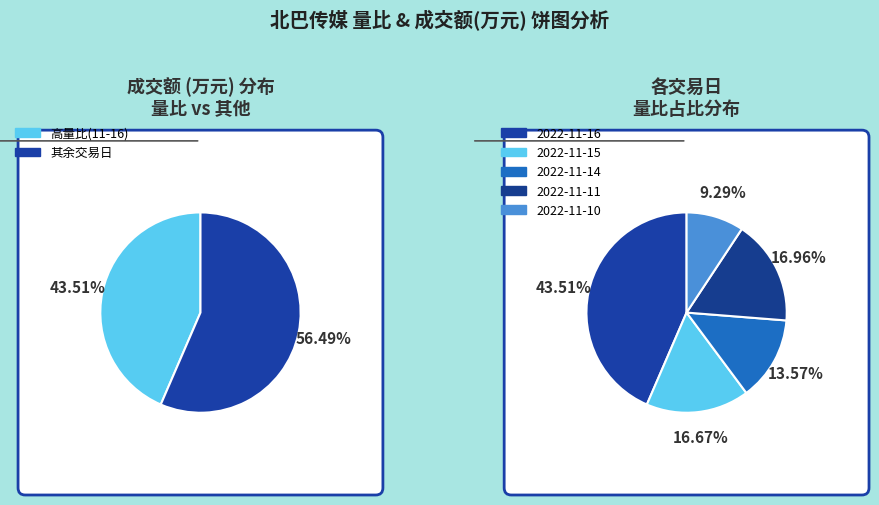

Is there a majority slice in this chart?

No